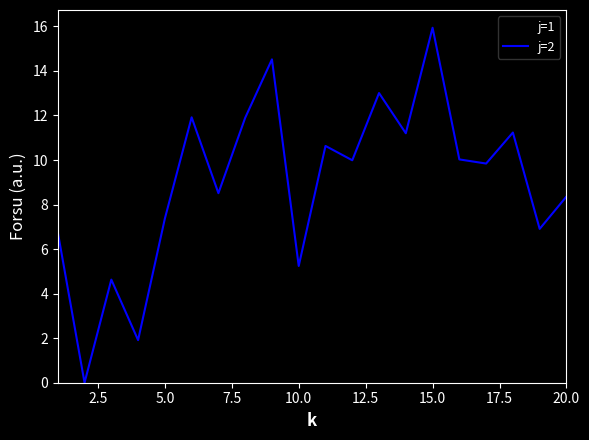

What is the difference between the maximum and minimum values in the j=2 series?

15.9